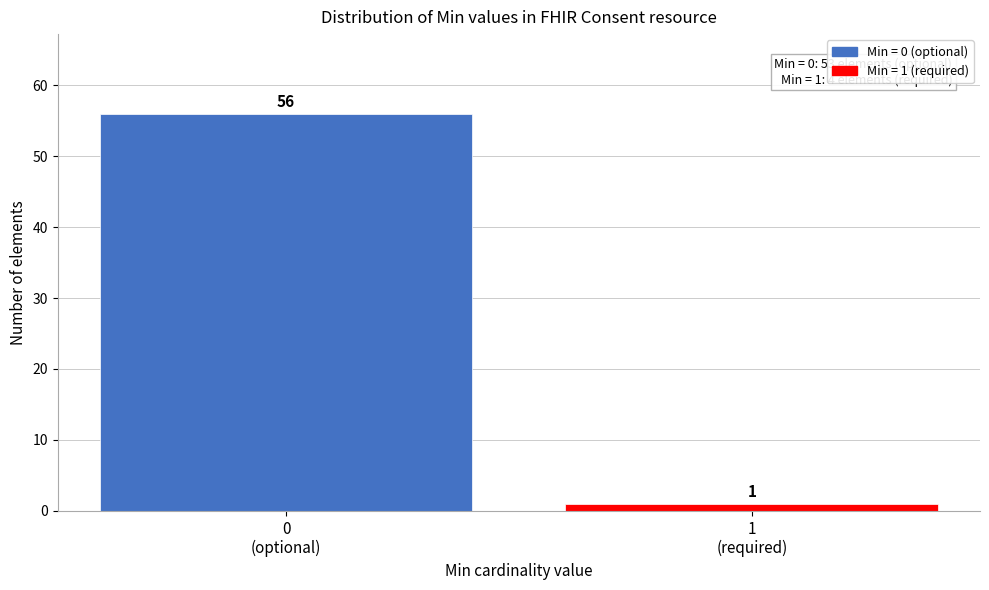

Reading left to right, extract all data points from this chart.

56	1